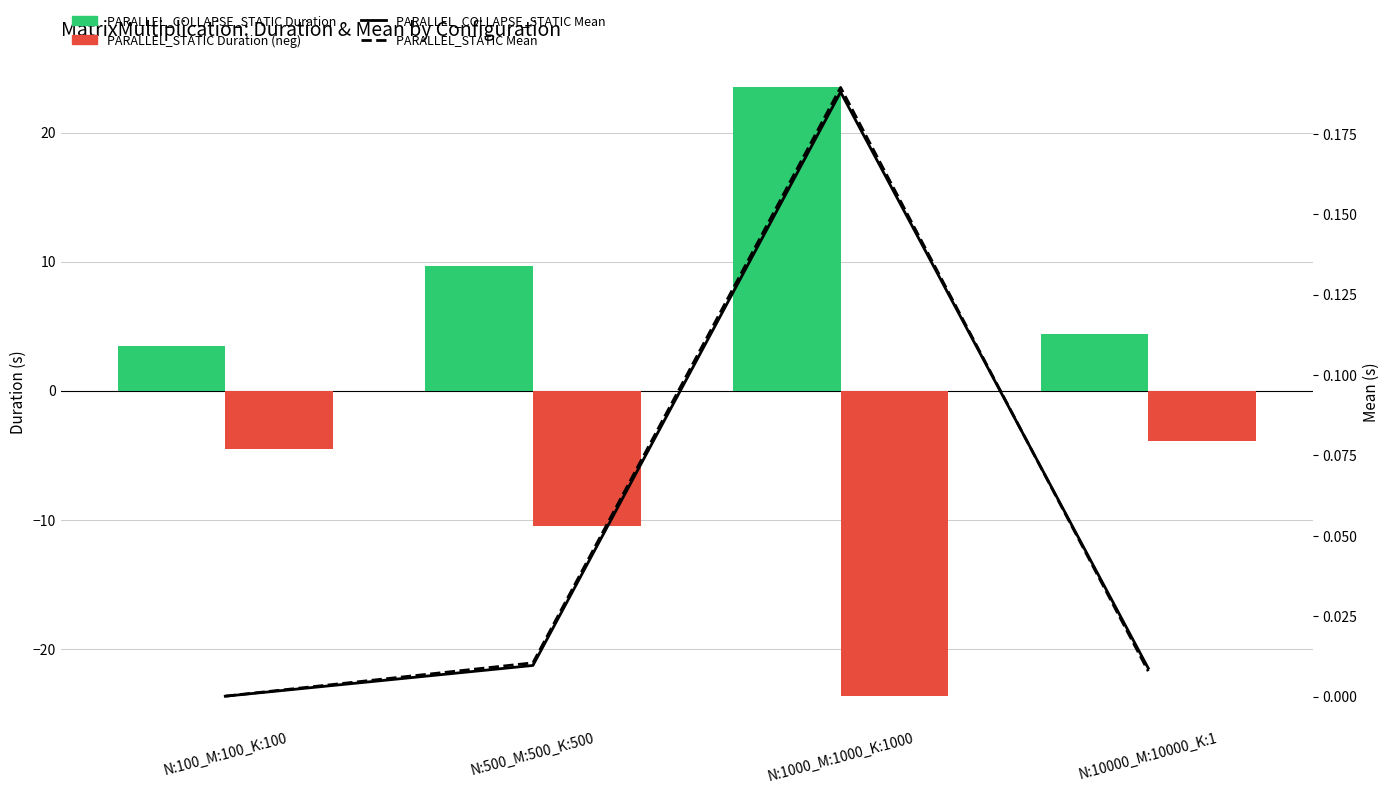

At which category is the sum across all series the highest?

N:10000_M:10000_K:1